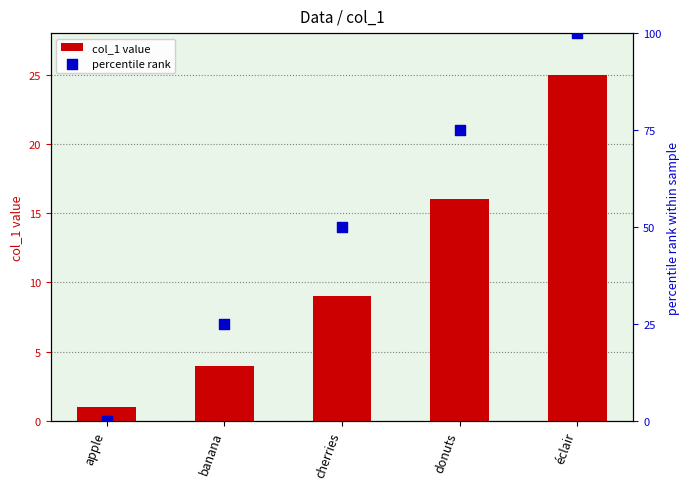

At how many categories does at least one series exceed 70?

2